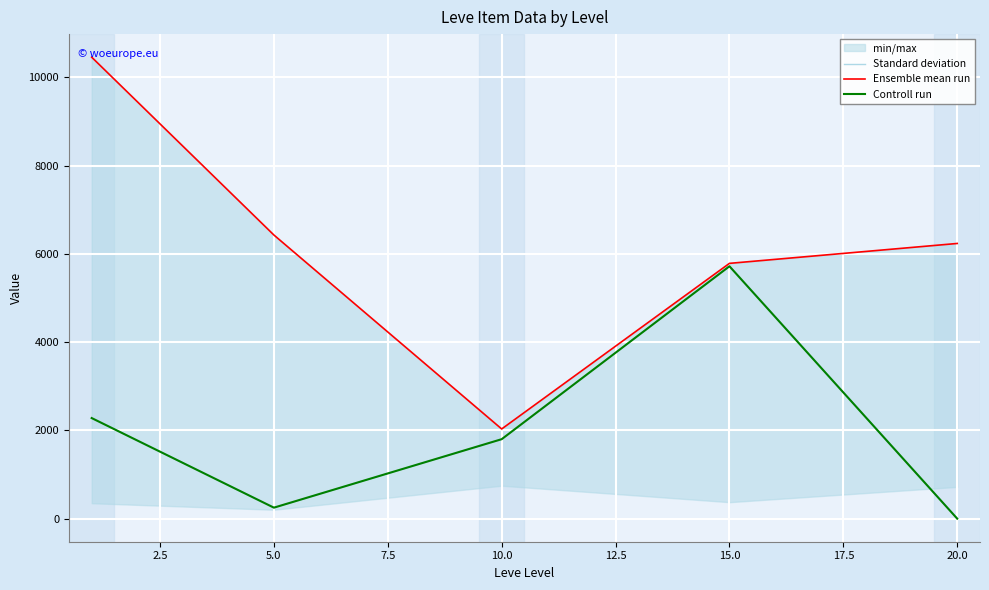

What is the difference between the highest and lowest values at 2.5?

6179.5